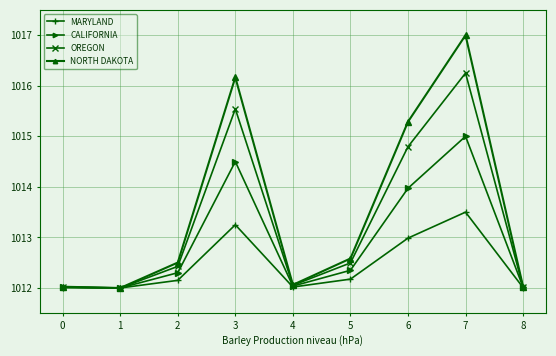

In CALIFORNIA, how many points are higher than both neighbors (excluding endpoints)?

2